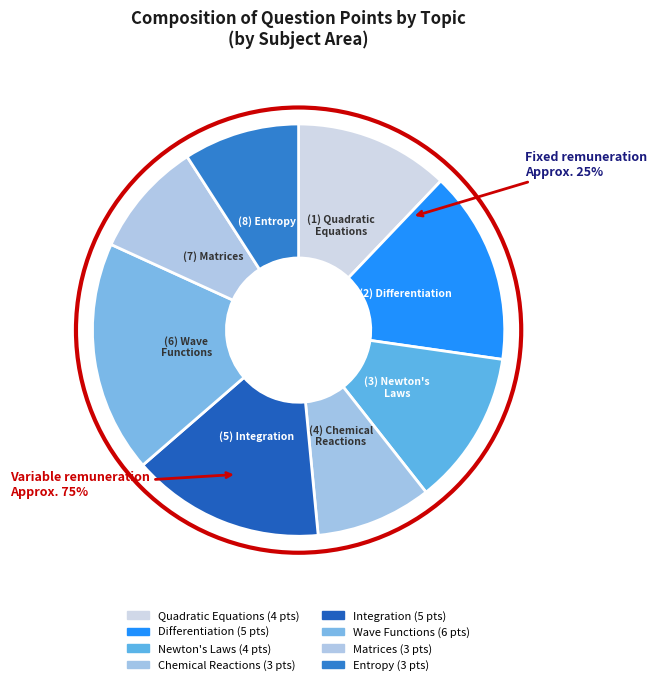

To the nearest percent, what percentage of the pie is Entropy?

9%